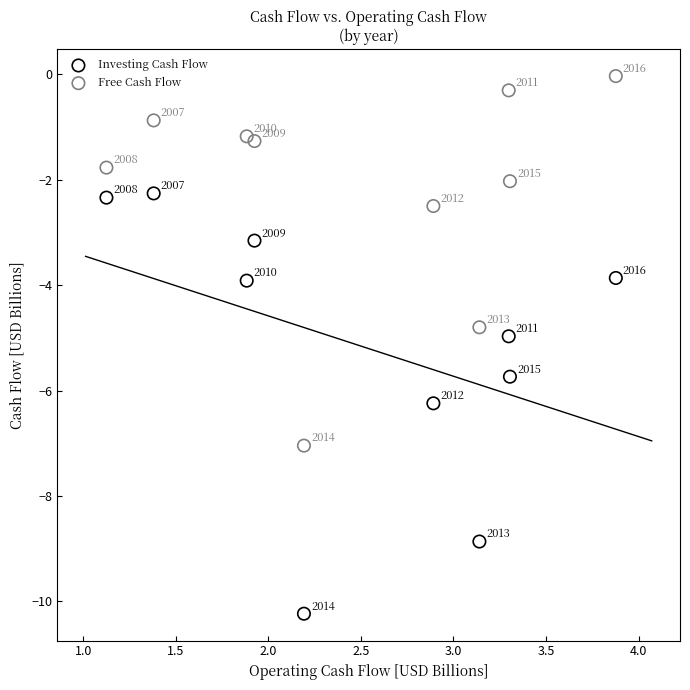

Which series contains the lowest Y value?

Investing Cash Flow